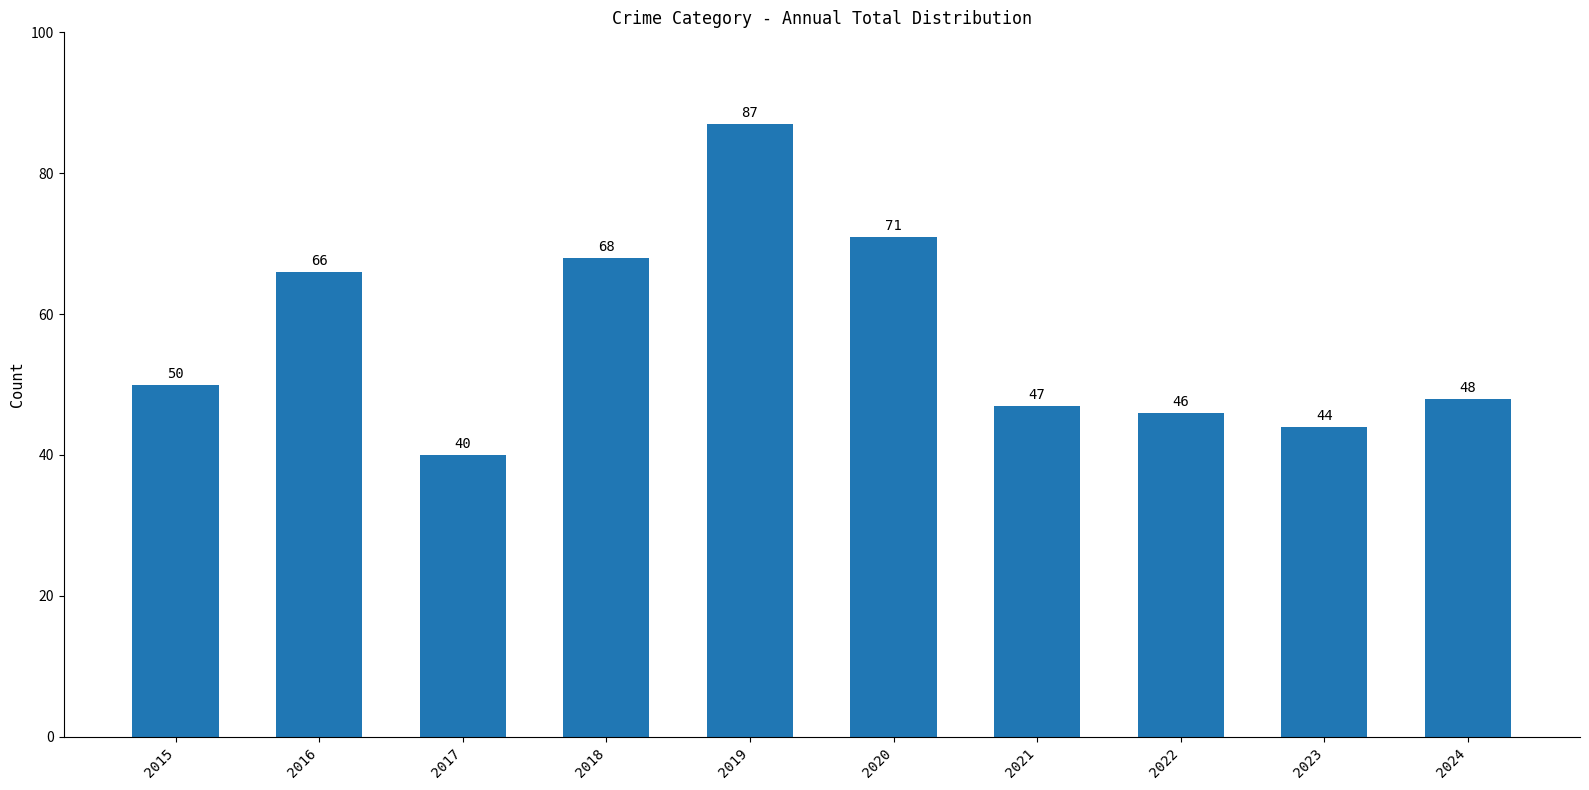

What is the greatest value displayed?

87